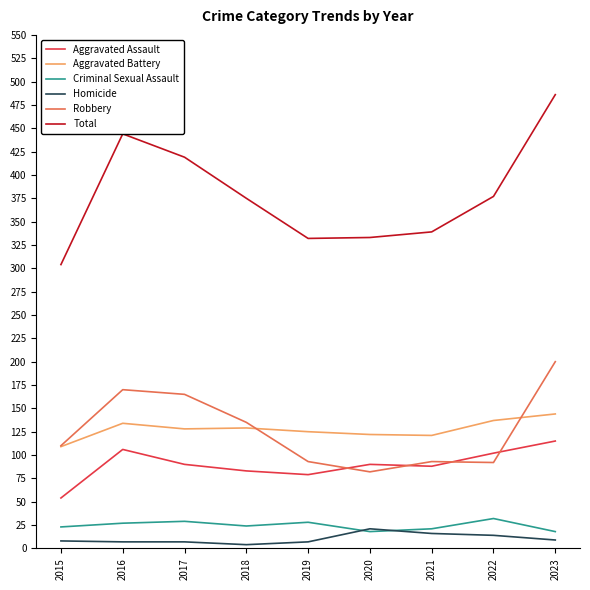

In Criminal Sexual Assault, how many points are higher than both neighbors (excluding endpoints)?

3